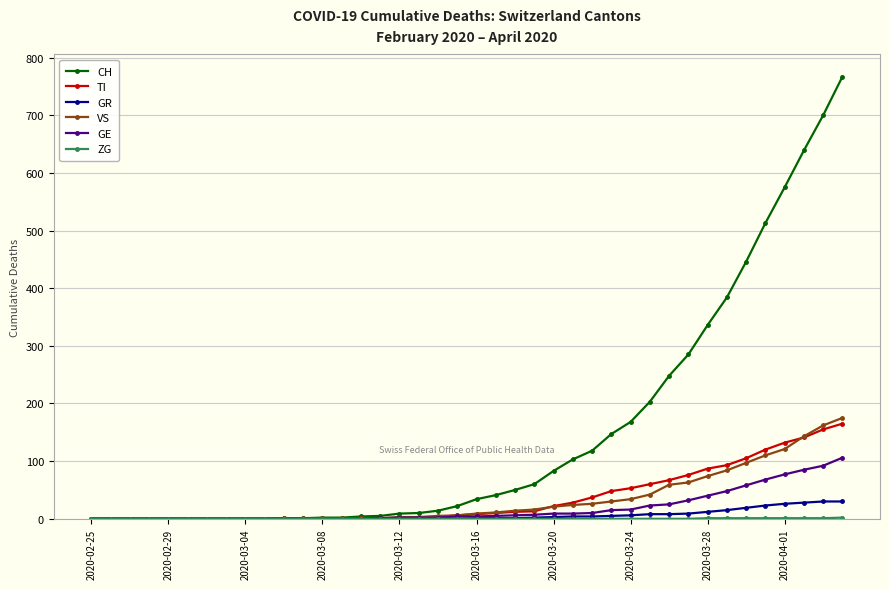

What is the highest value of the VS series?

175